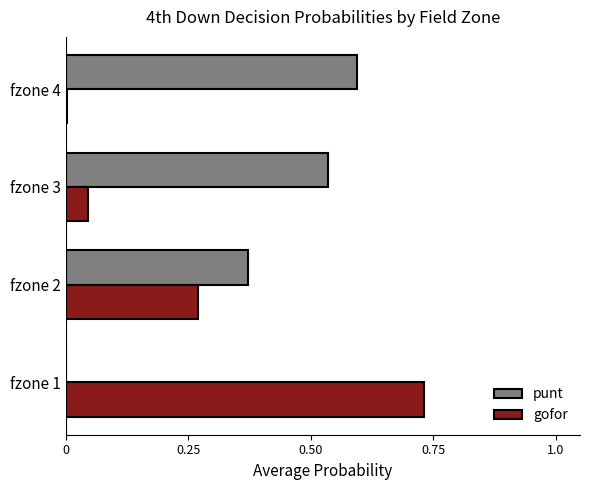

Which series has the largest total across all categories?

punt